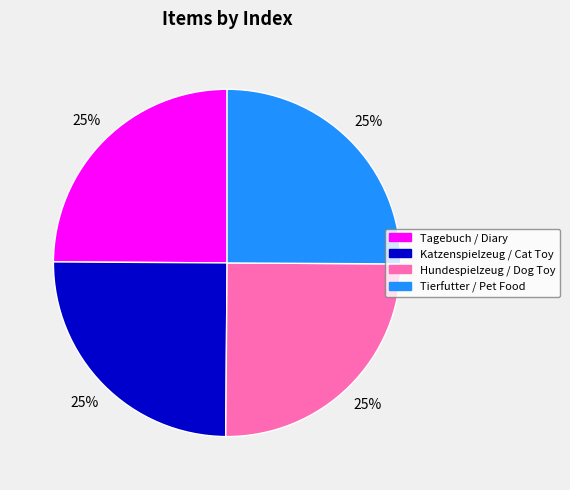

To the nearest percent, what portion does Katzenspielzeug / Cat Toy represent?

25%